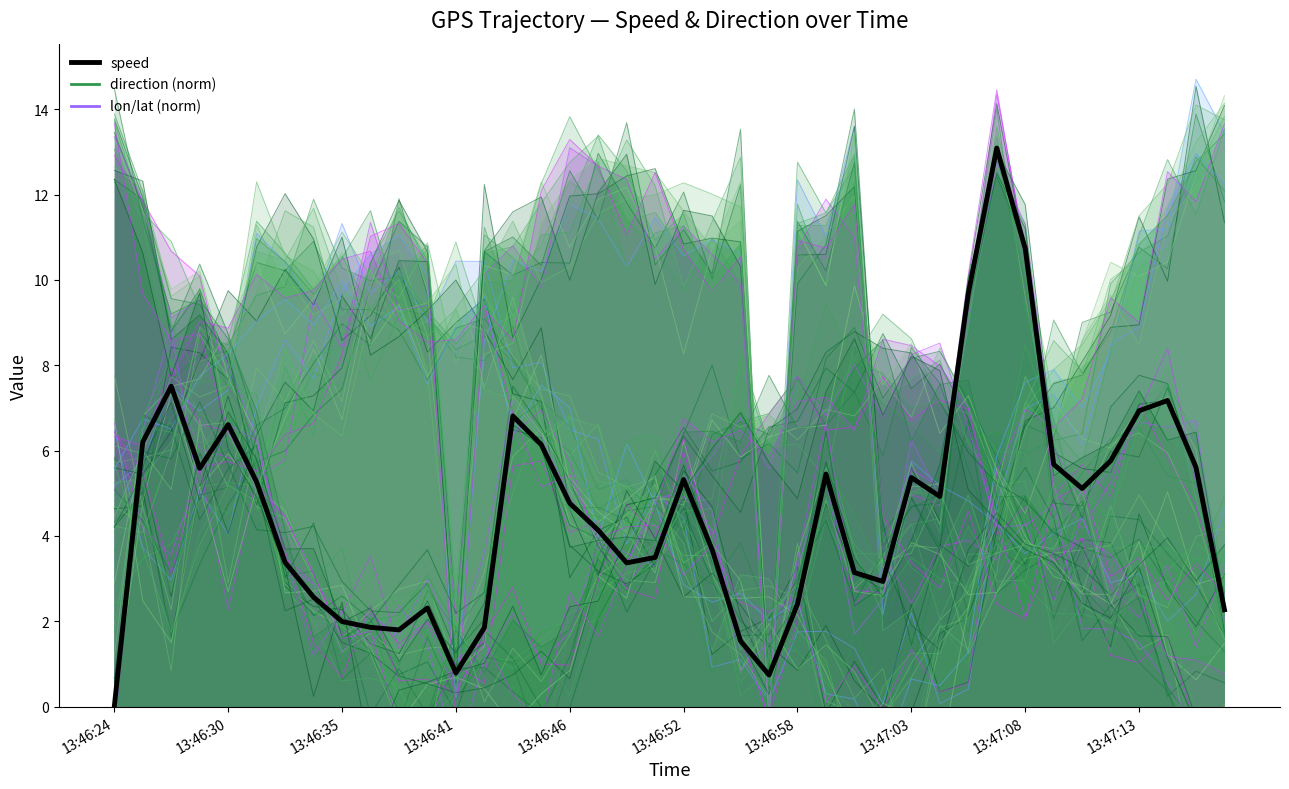

Is the value of lat_scaled at 13:46:59 greater than the value of speed at 13:47:05?

No